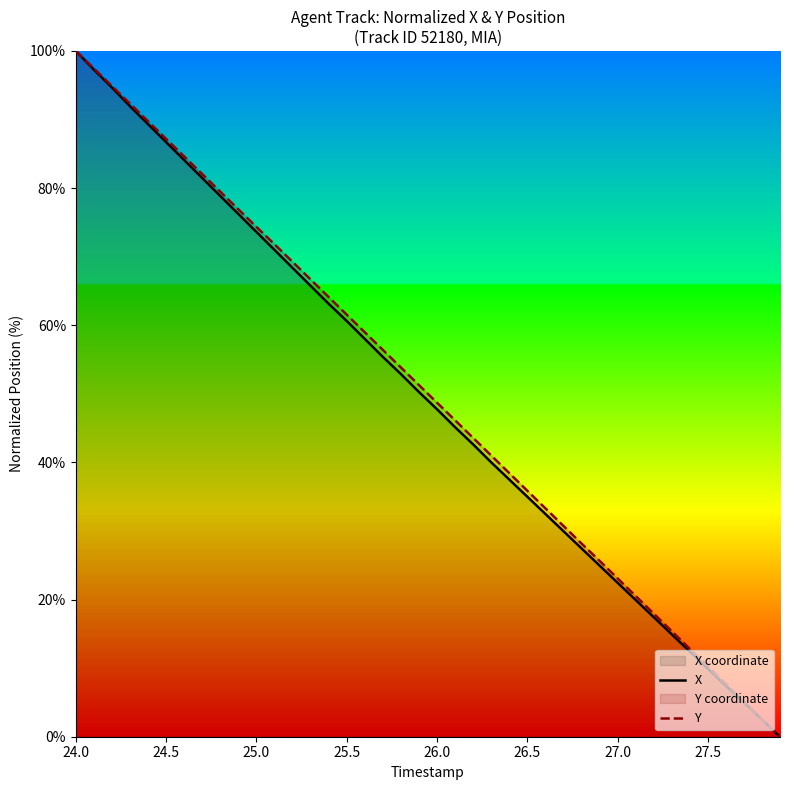

Where does the X series first go above 50?

24.0